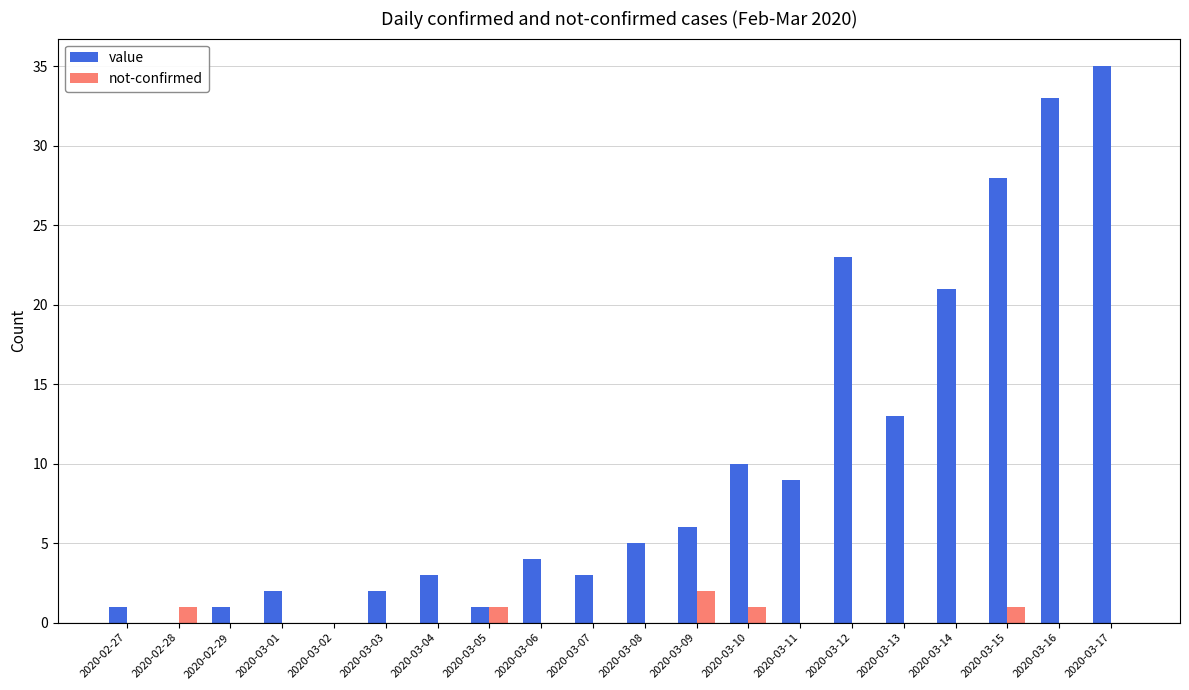

Between 2020-03-11 and 2020-03-17, which series saw the biggest shift?

value